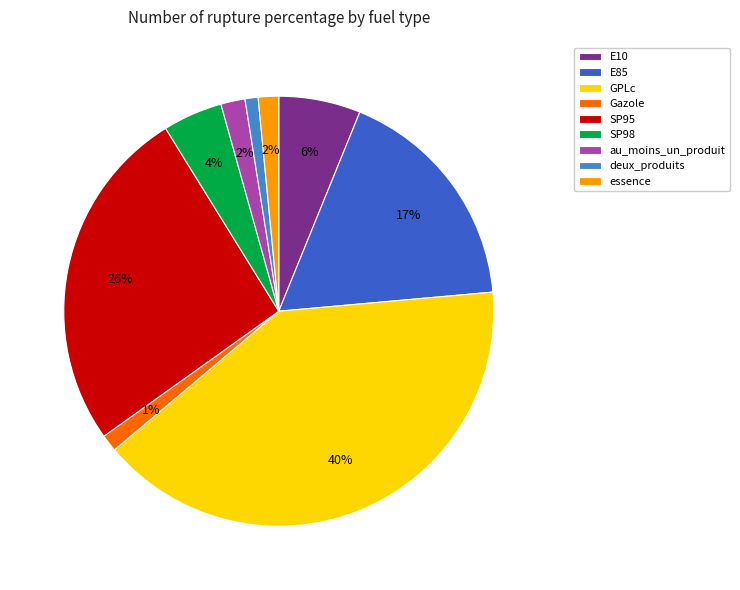

To the nearest percent, what is the difference between the largest and smallest slice percentages?

39%